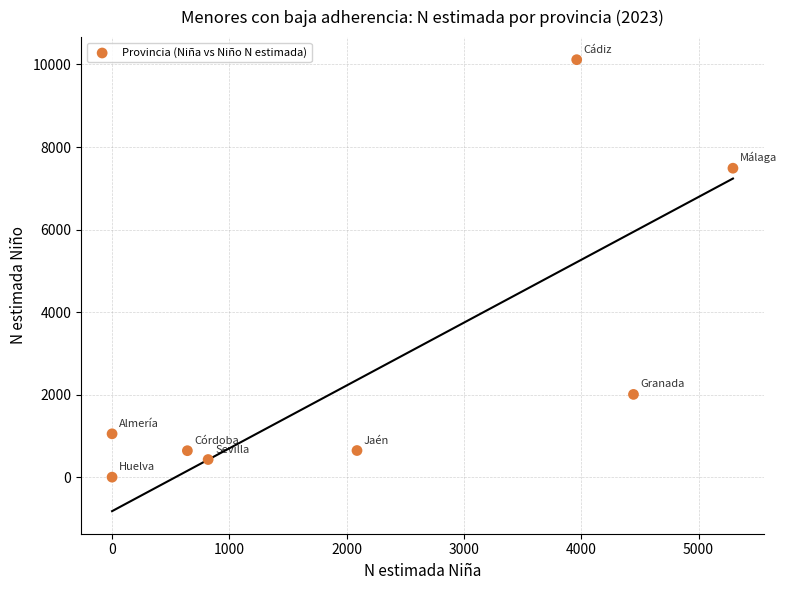

What Y value in the scatter plot is closest to 5058?

7486